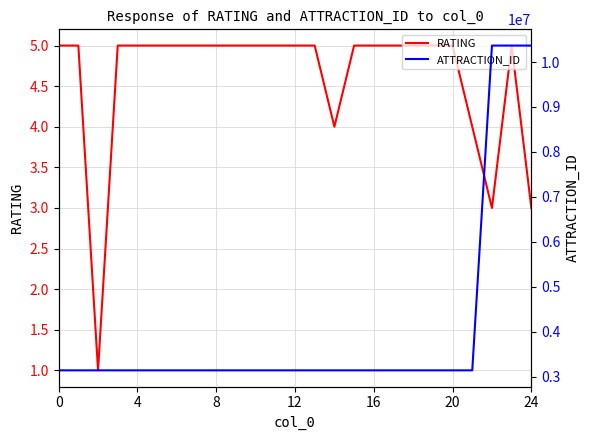

What is the total value across all series at 18?

3137426